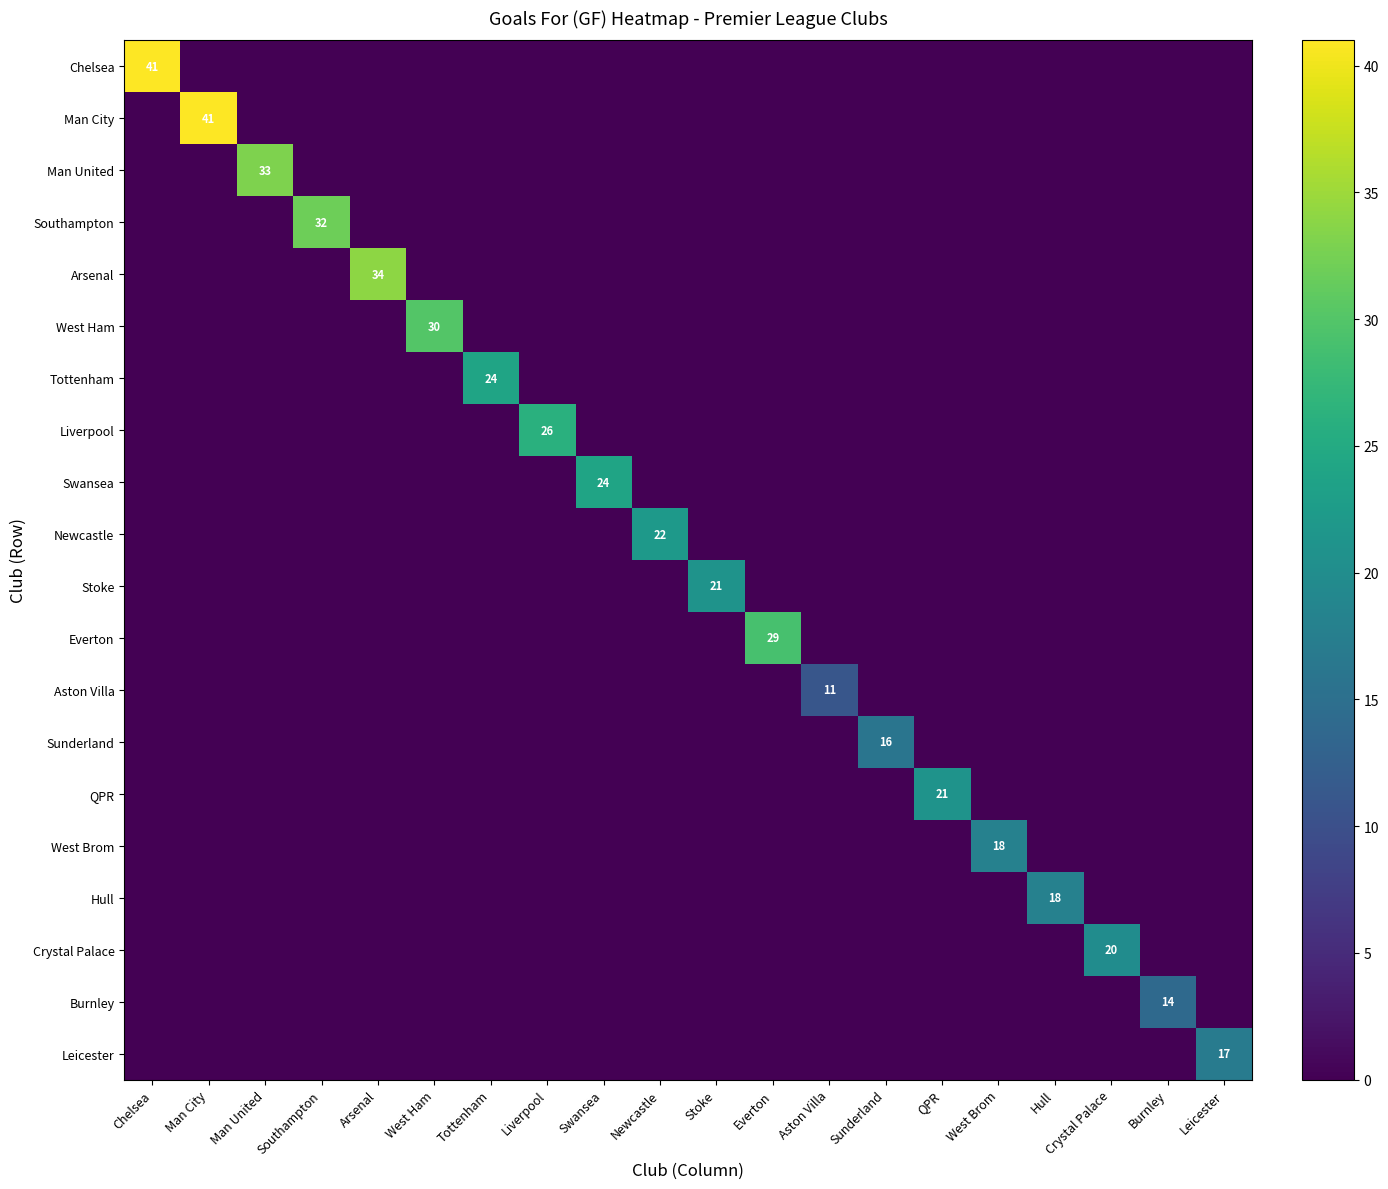

Is it true that QPR equals 35 at QPR?

False